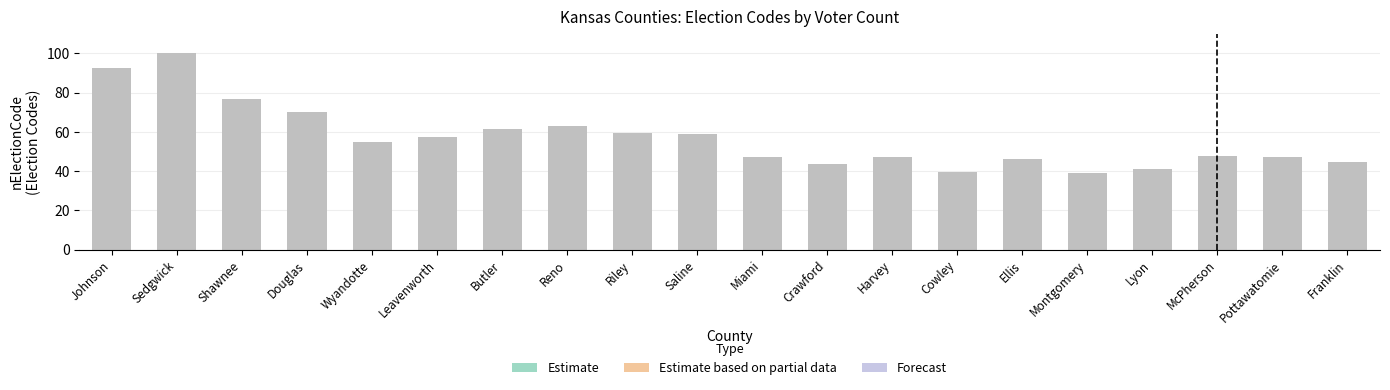

The chart shows a value of 84.5 at Riley. True or false?

False